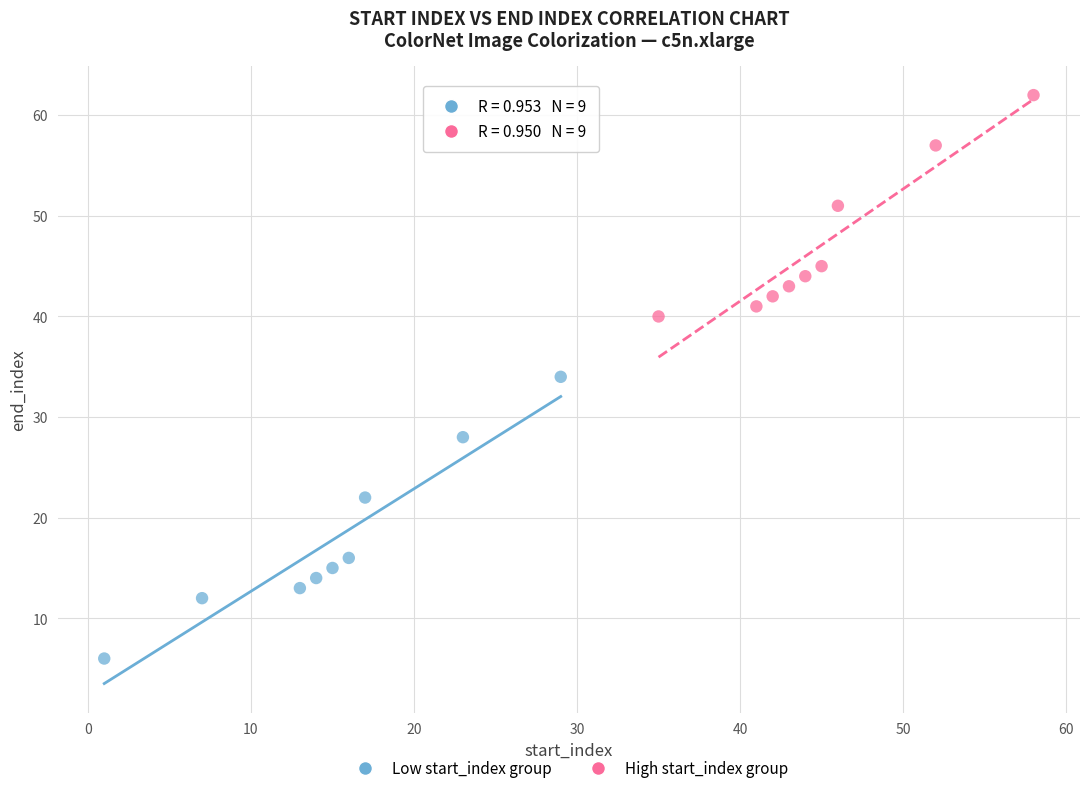

Which series contains the lowest Y value?

Low start_index group